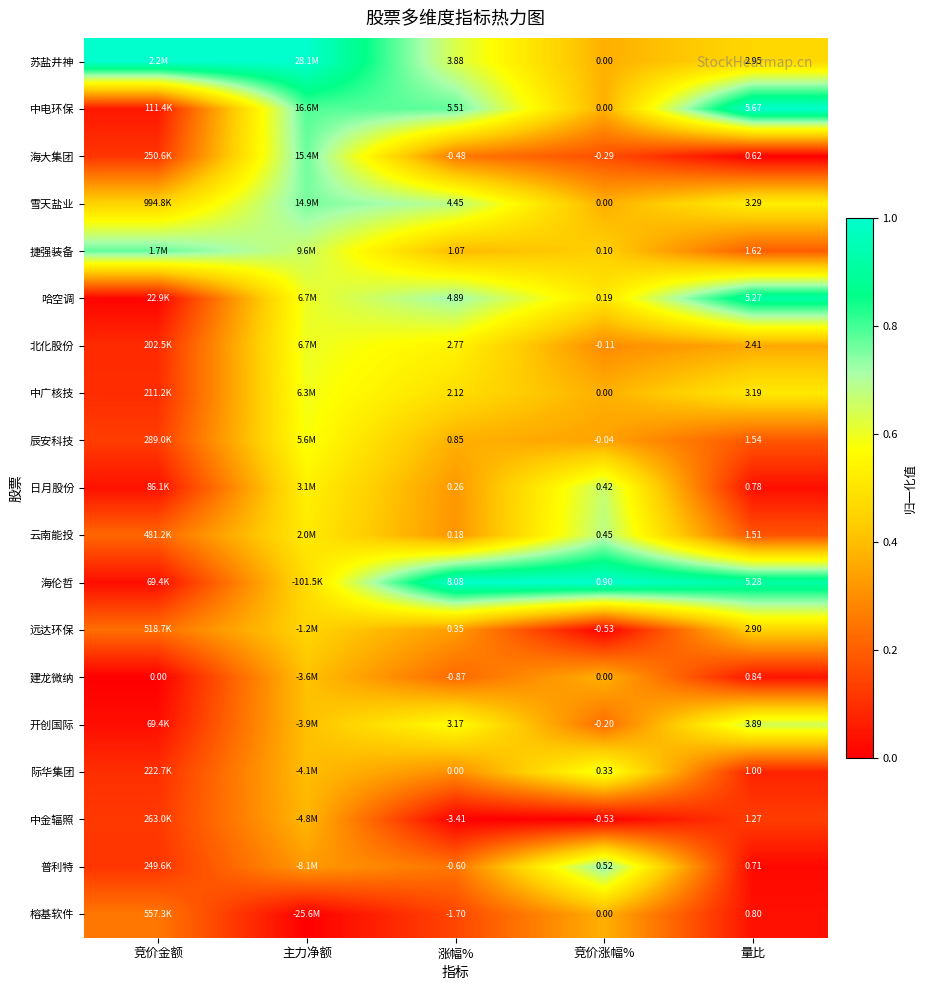

At which category does the chart reach its minimum across all series?

量比